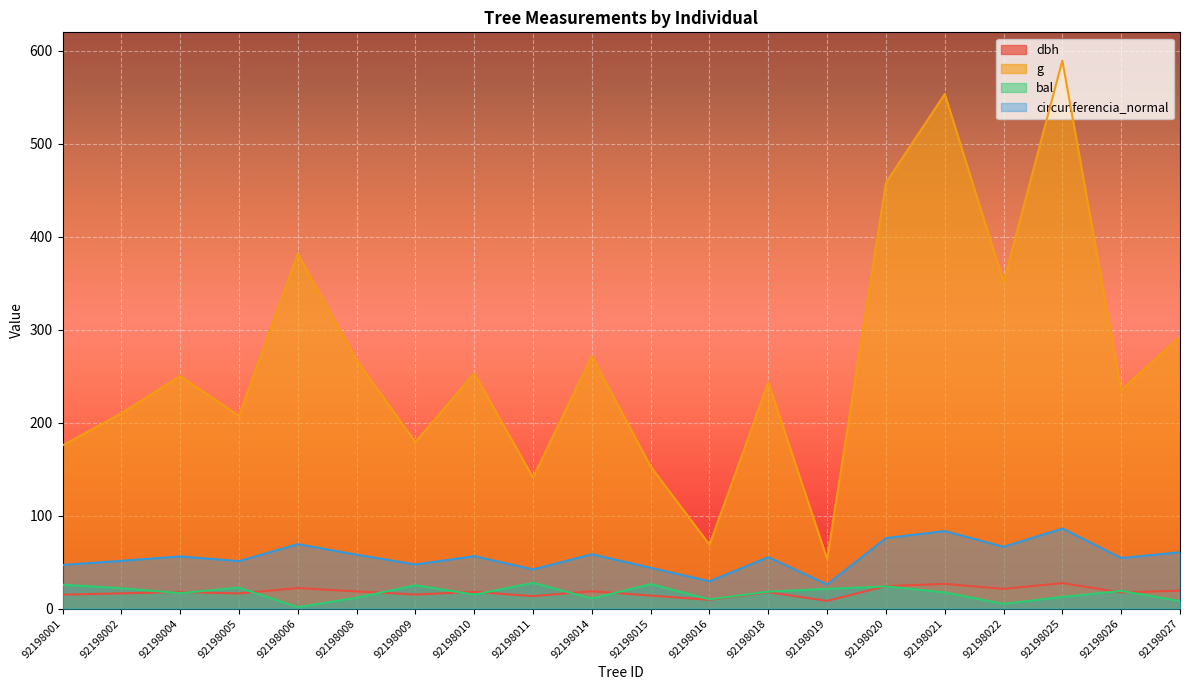

What are all the series names shown in the legend?

dbh, g, bal, circunferencia_normal